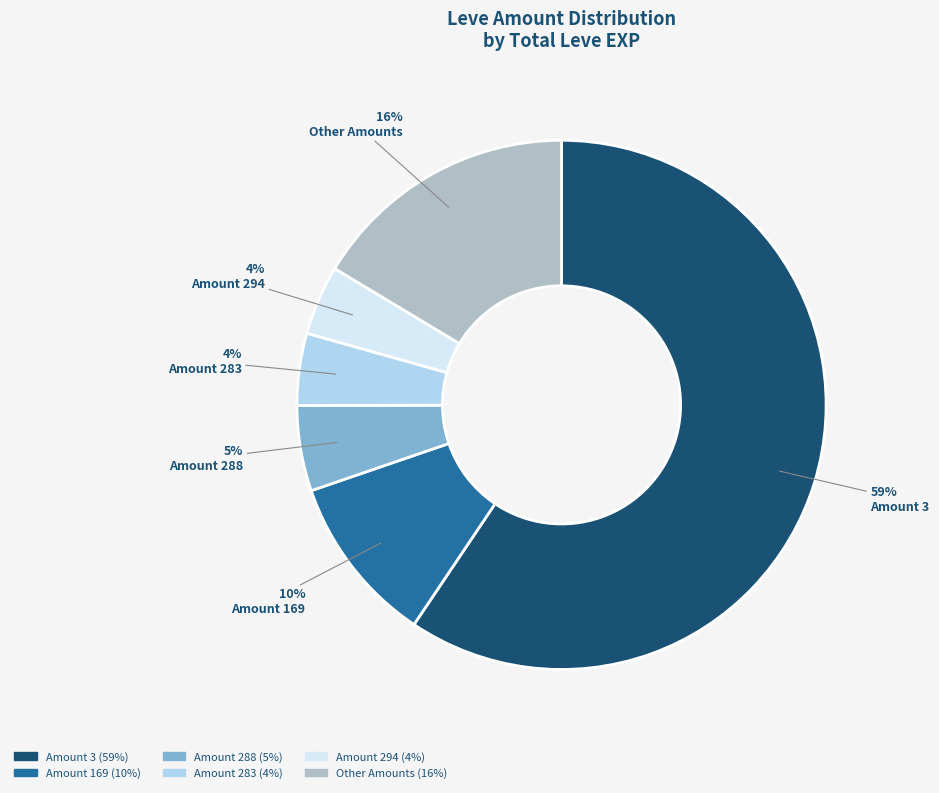

Is there a majority slice in this chart?

Yes